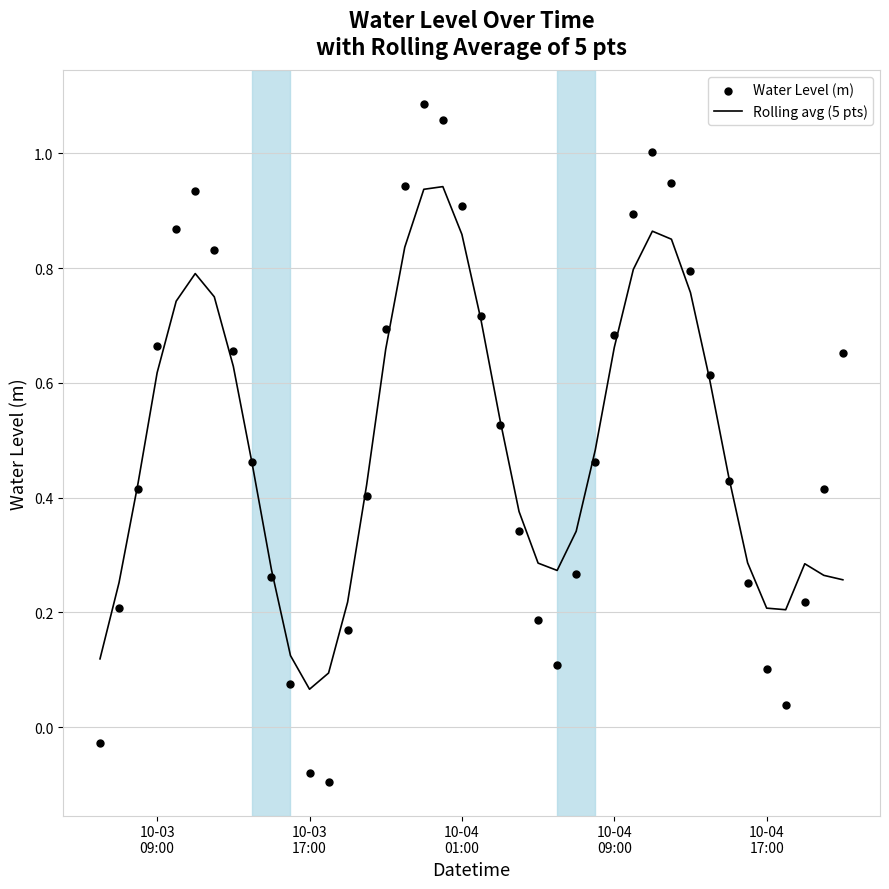

At how many categories does at least one series exceed 0?

40